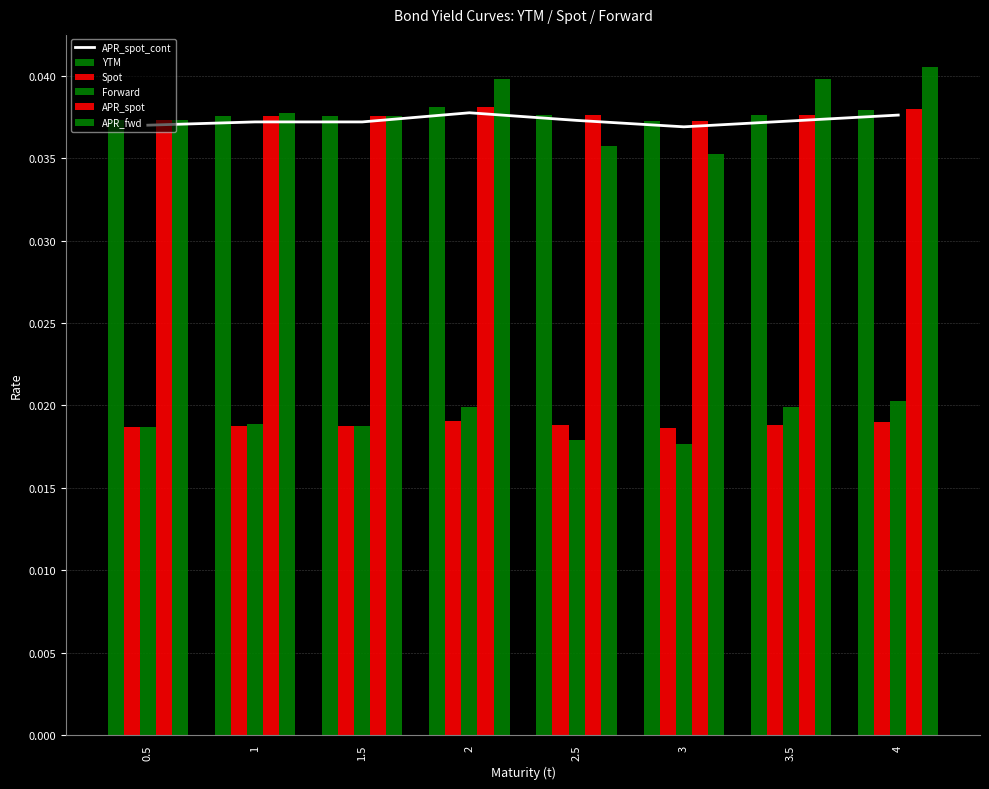

The Forward series shows 0.0 at 3. True or false?

True